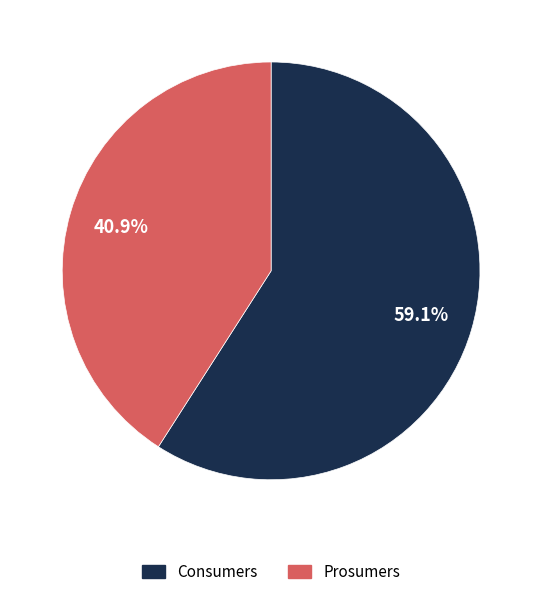

Is it true that Prosumers is 41% of the pie?

True